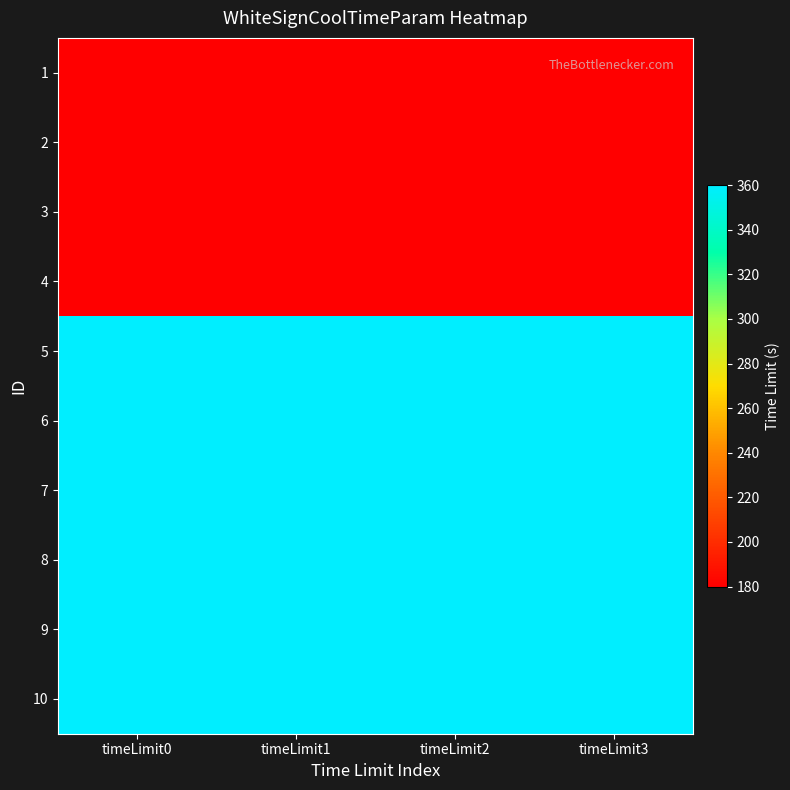

Which category has the lowest value across all series?

timeLimit0